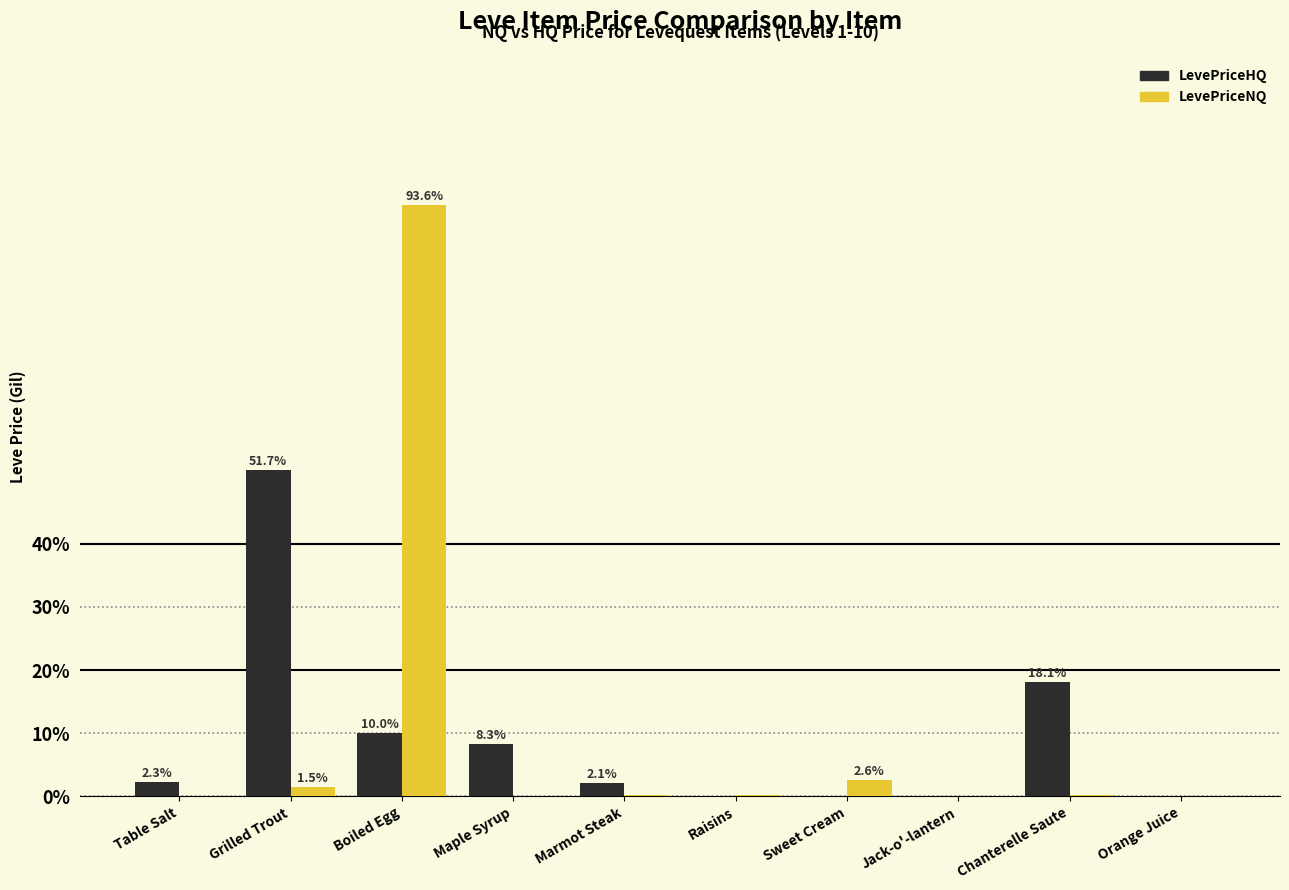

True or false: LevePriceHQ has a value of 0.0 at Jack-o'-lantern.

True